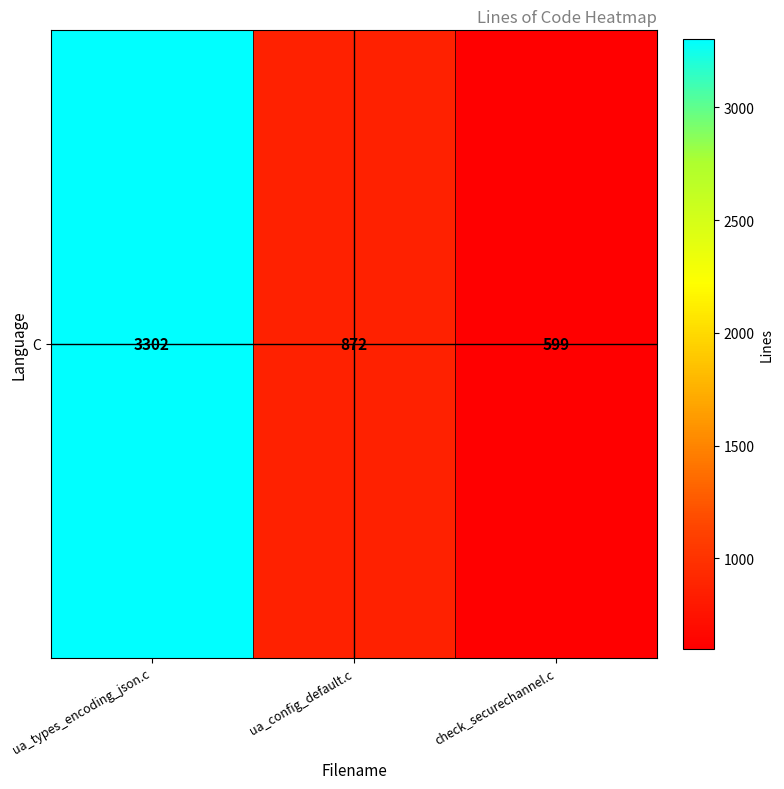

List the labels in order of value, largest first.

ua_types_encoding_json.c, ua_config_default.c, check_securechannel.c